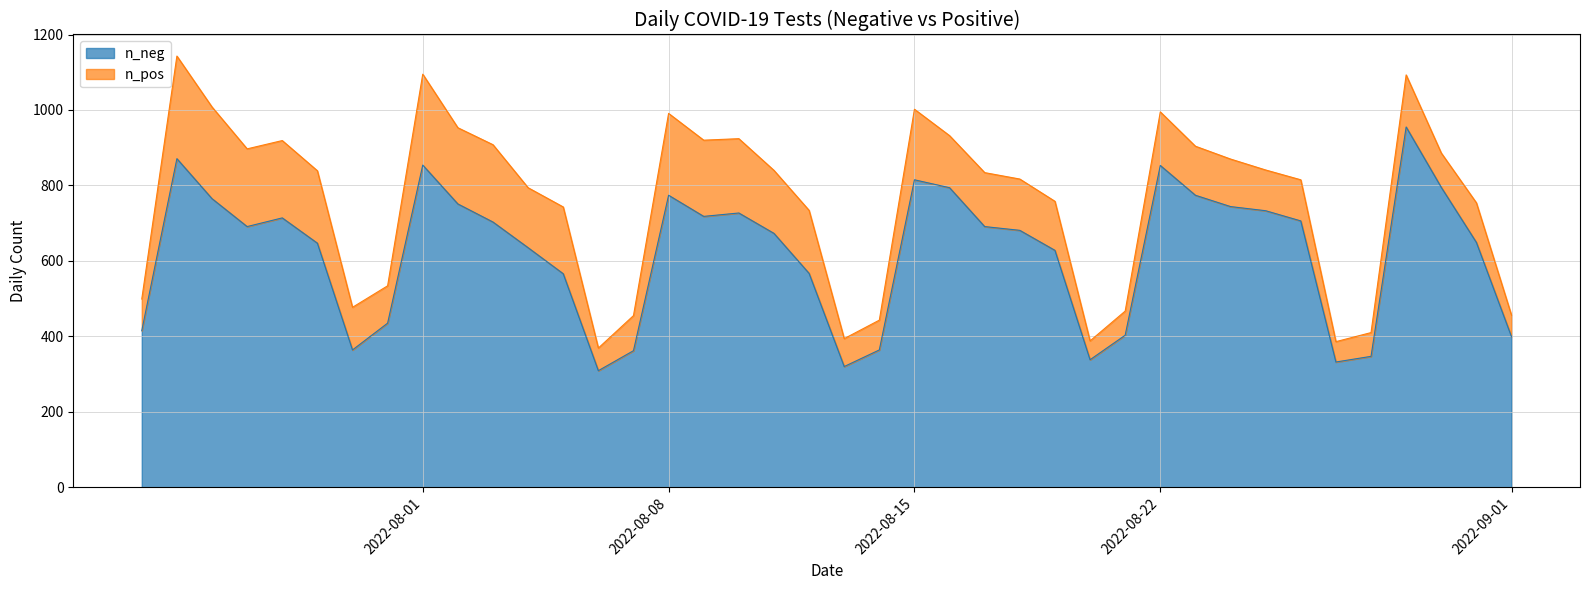

At which label is n_neg closest to 632?

2022-08-04